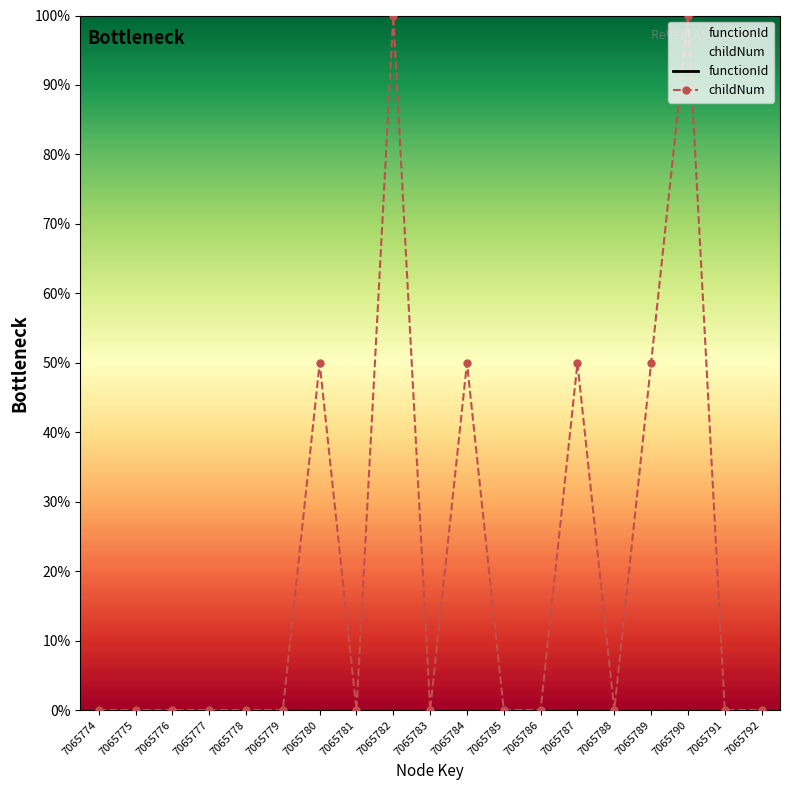

The value of childNum at 7065784 is 50.0. True or false?

True